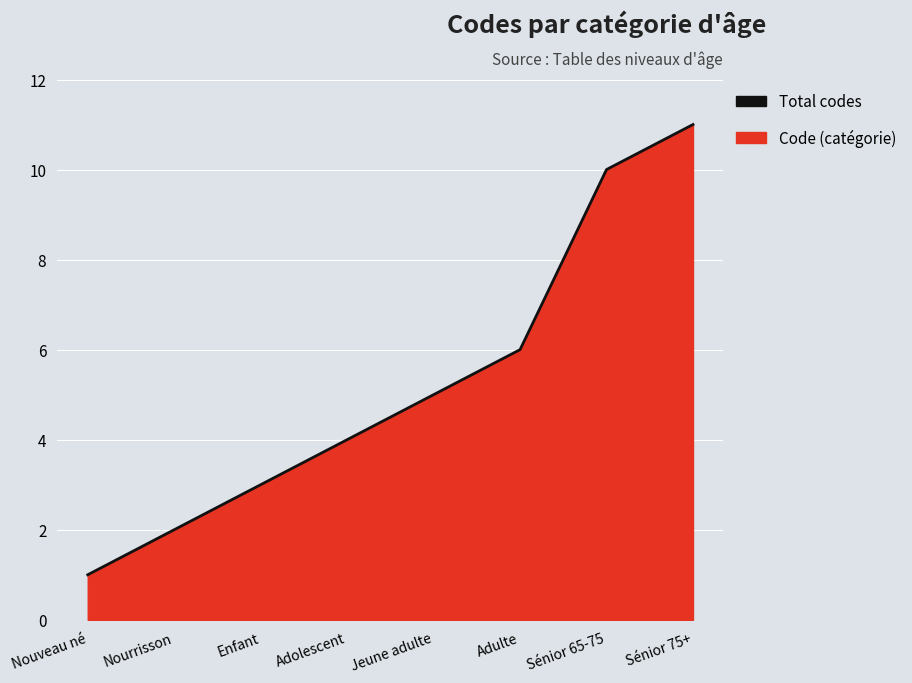

What is the greatest value displayed?

11